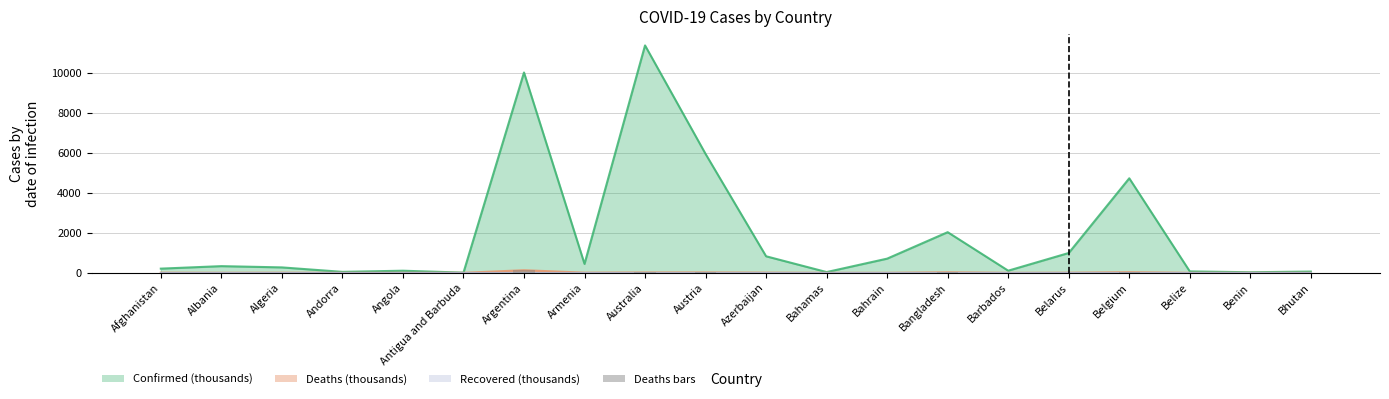

What position from the left is Belize?

18